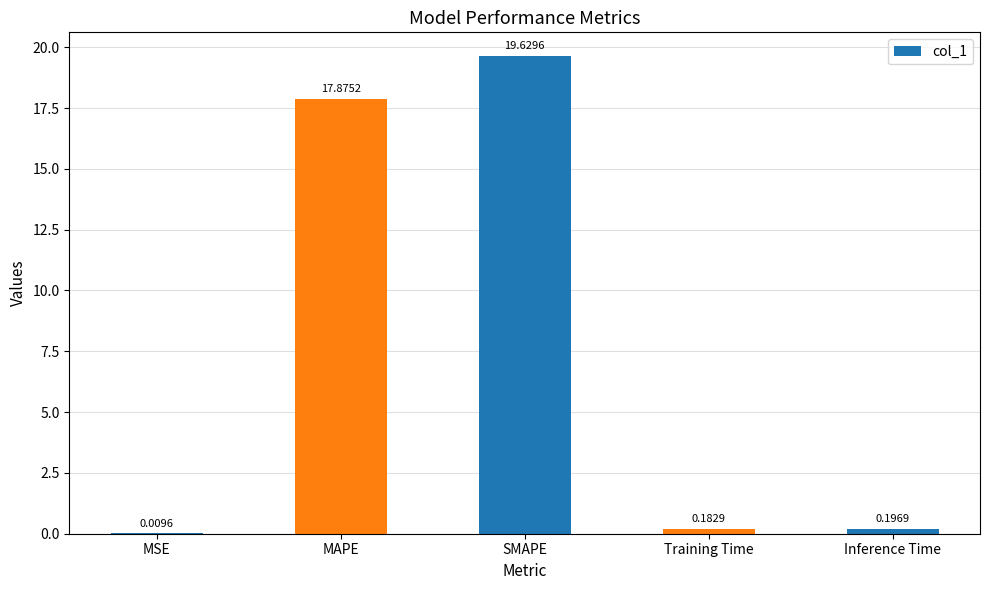

Where is the data nearest to the value 9?

Inference Time